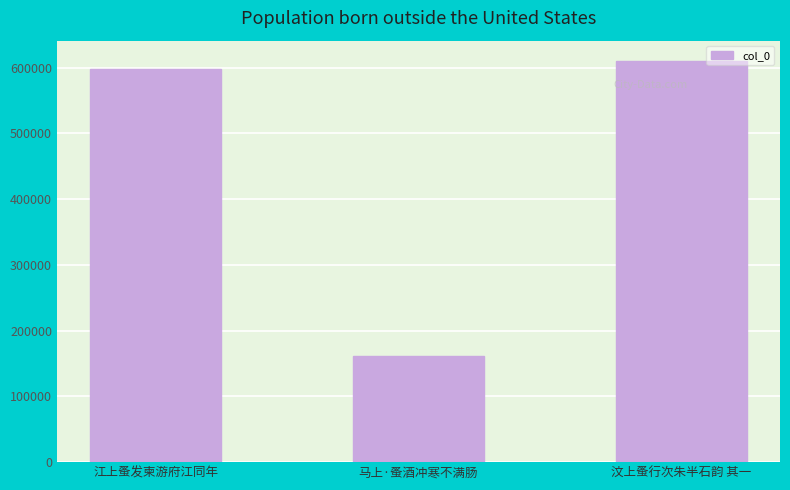

What is the average value?

456723